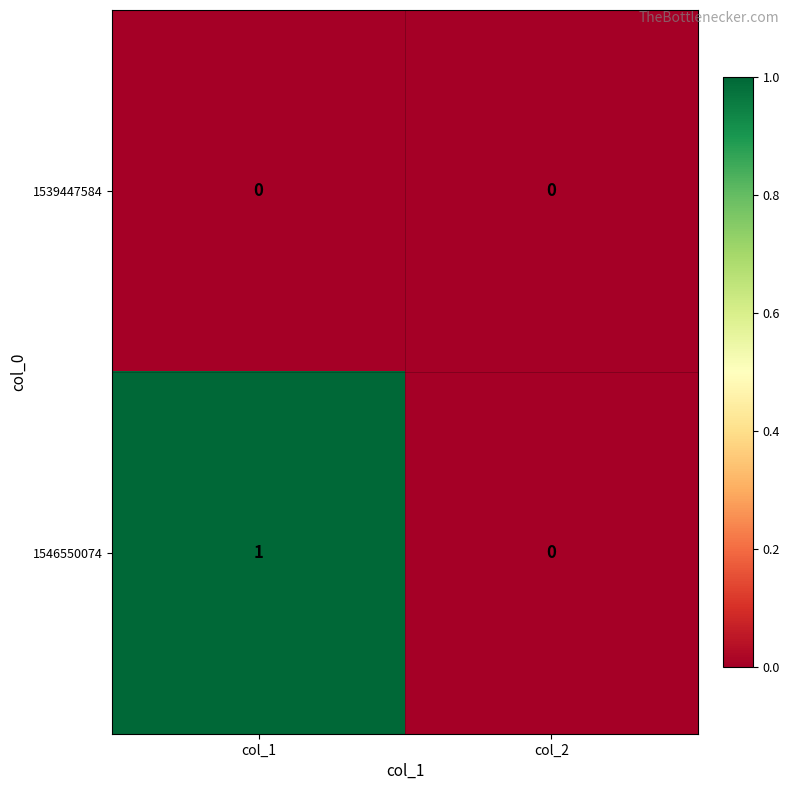

Rank the series by their average value, from lowest to highest.

1539447584, 1546550074